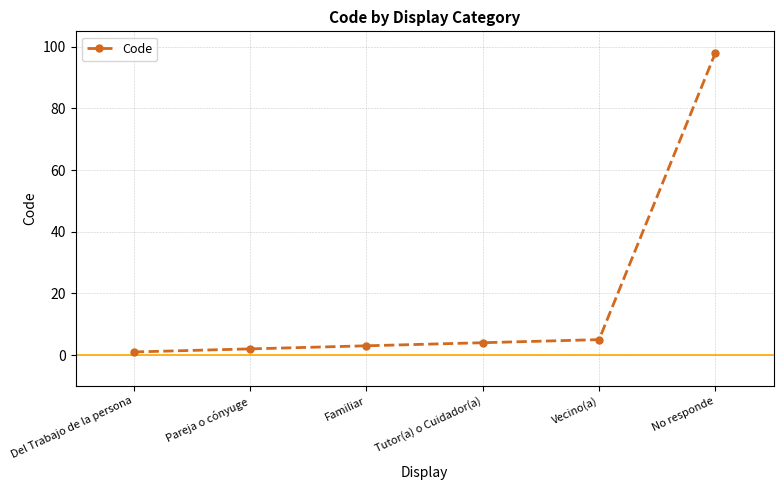

Which label corresponds to the largest value in the chart?

No responde